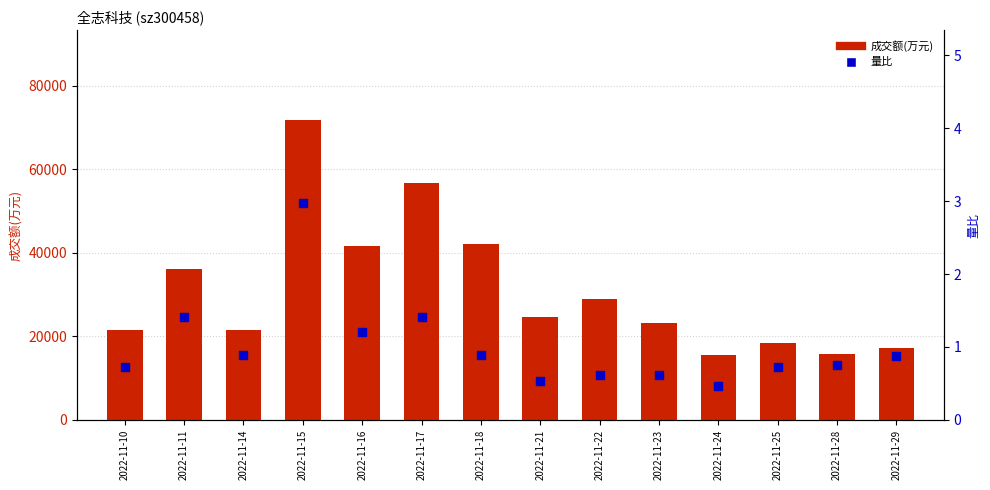

Which series has the largest Y range (max minus min)?

成交额(万元)